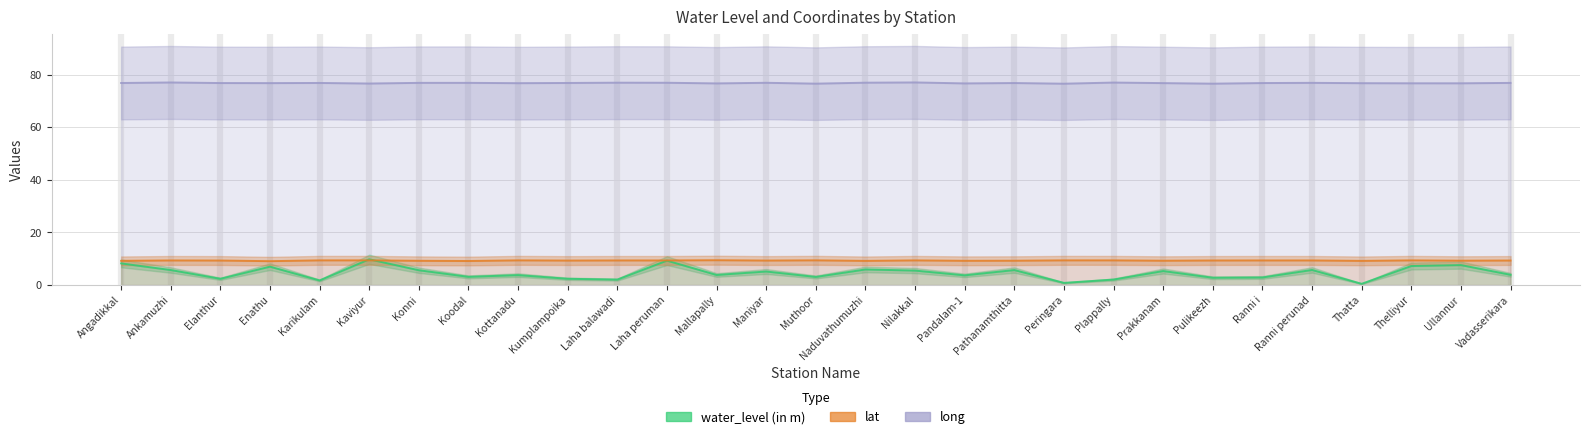

What is the maximum value shown in the chart?

77.0